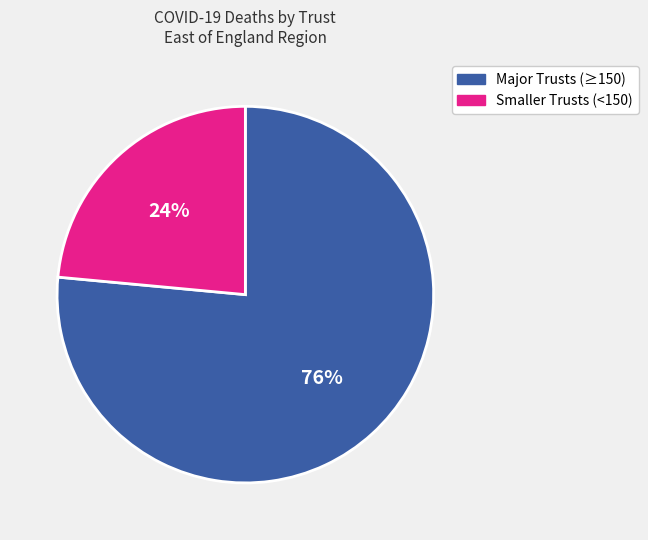

How many segments does this pie chart have?

2